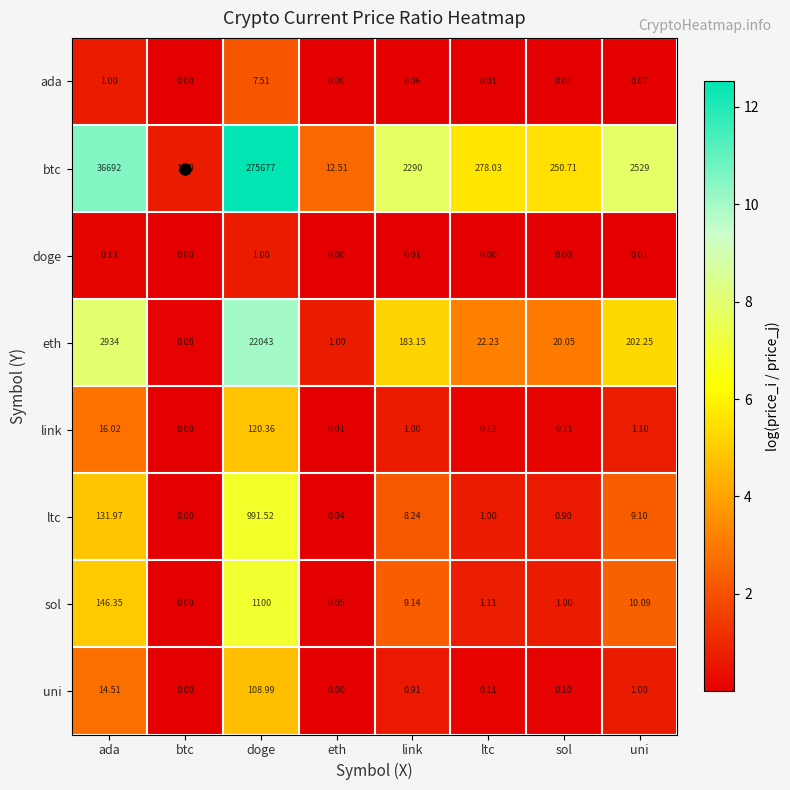

Which series has the widest spread of values?

btc